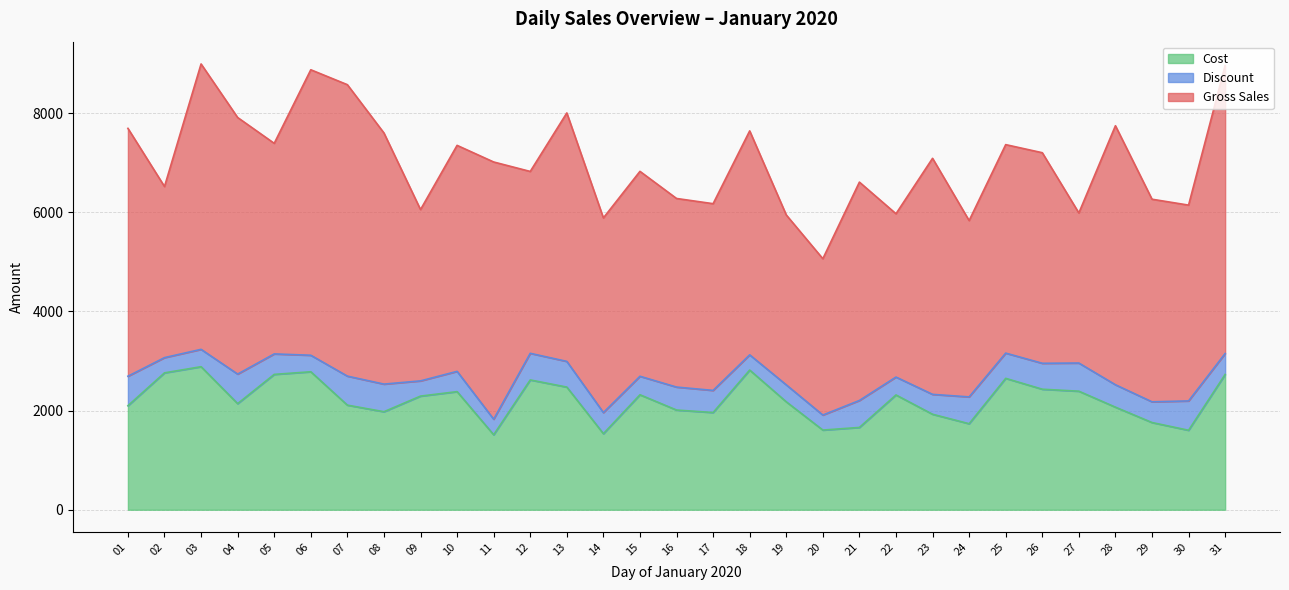

At which label does Gross Sales first exceed 4247?

01